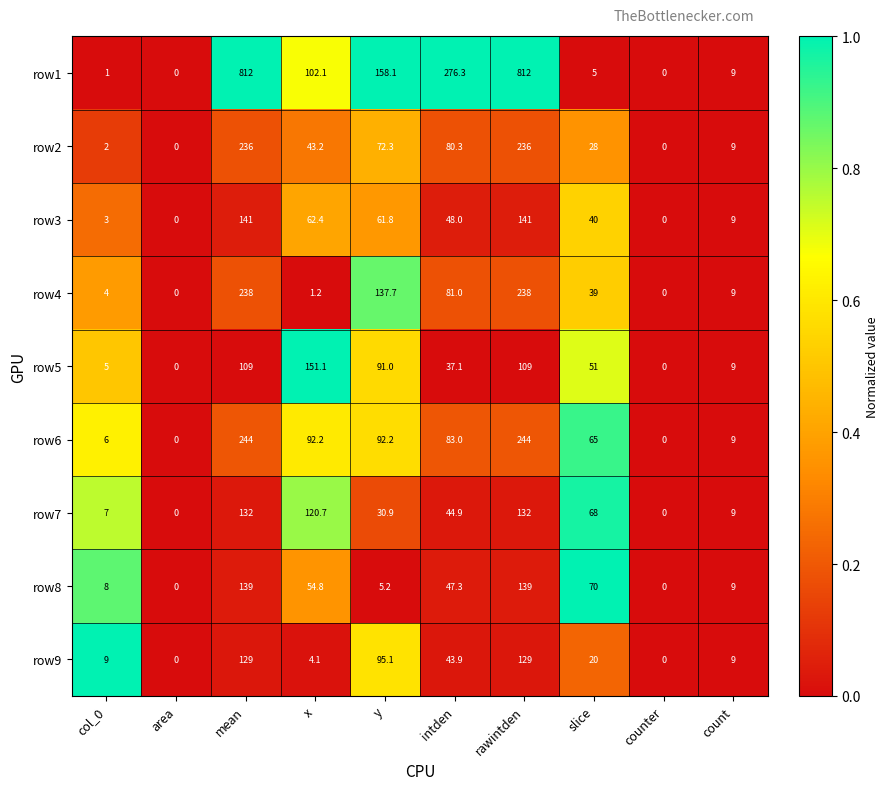

Which series has the largest total across all categories?

row1